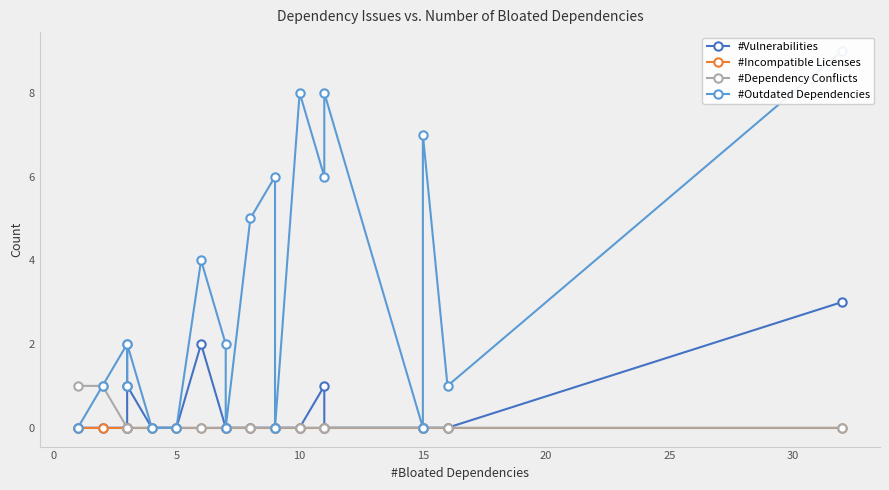

Count the number of categories in the chart.

20